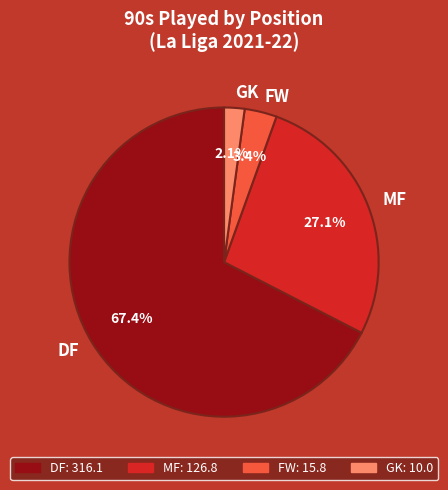

Which category has the smallest portion of the pie?

GK